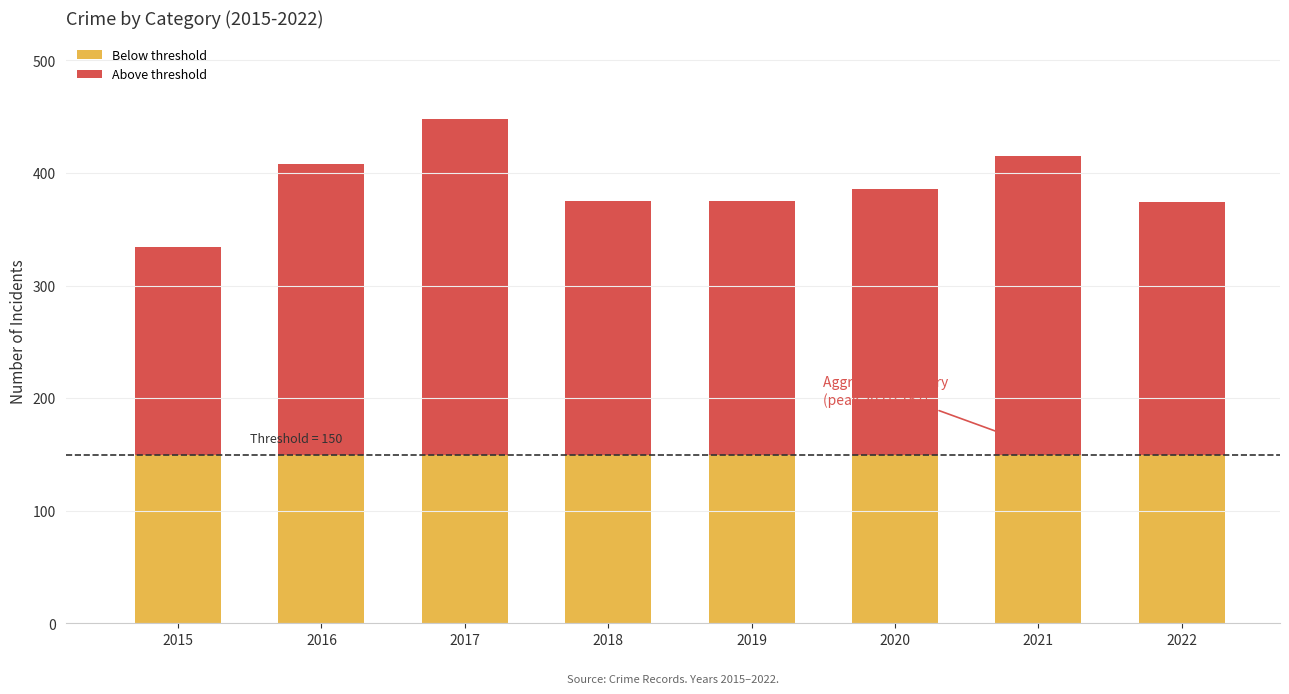

Is the value of Aggravated Battery at 2022 greater than the value of Robbery at 2017?

No